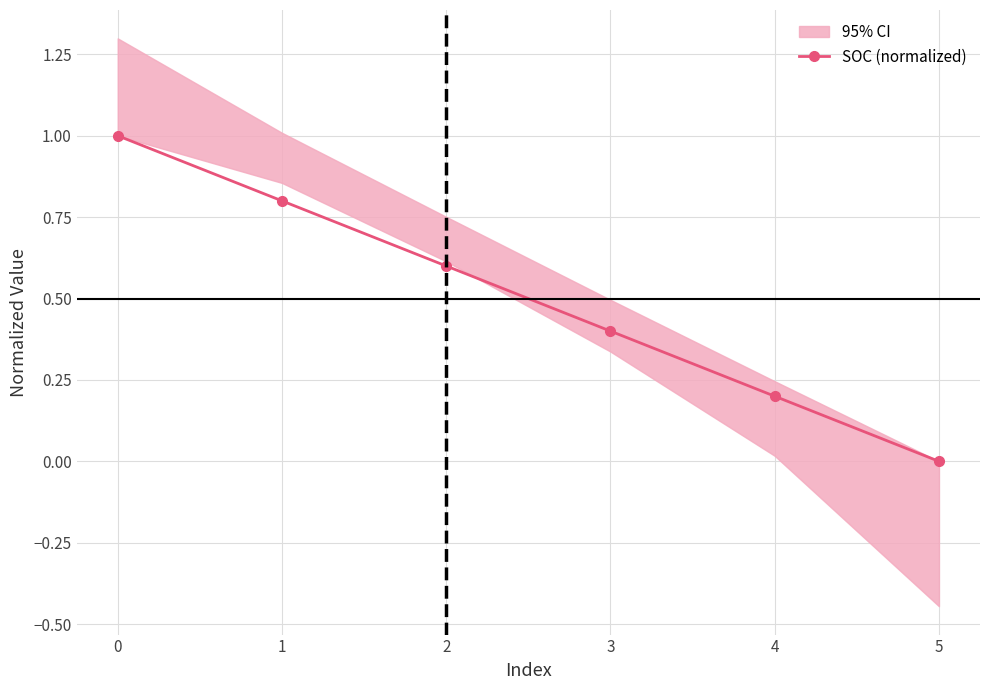

Rank the categories by value from highest to lowest.

0, 1, 2, 3, 4, 5